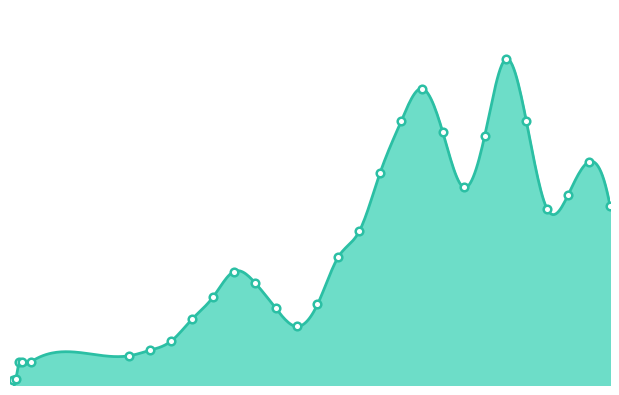

What is the ratio of the value at 2020-09-18 to the value at 2020-08-14?

1.1